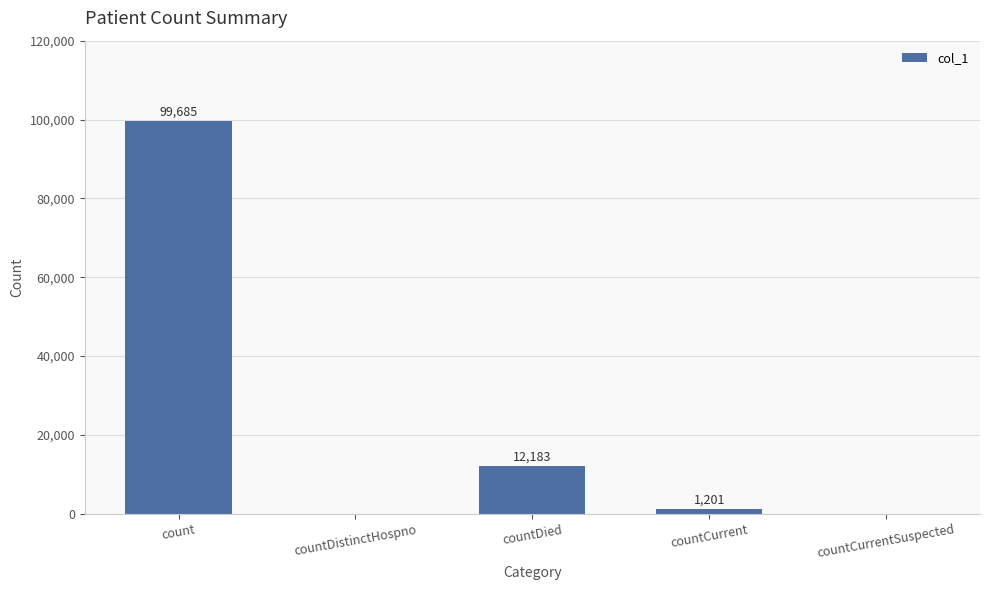

Which category has the highest value across all series?

count